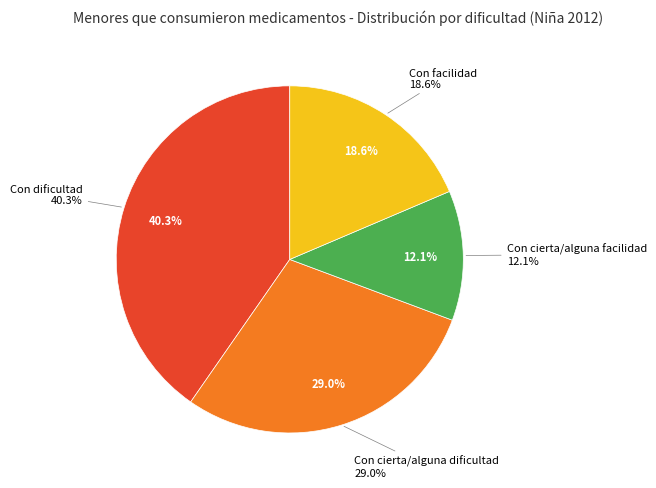

Which has a higher value, Con cierta/alguna dificultad or Con cierta/alguna facilidad?

Con cierta/alguna dificultad